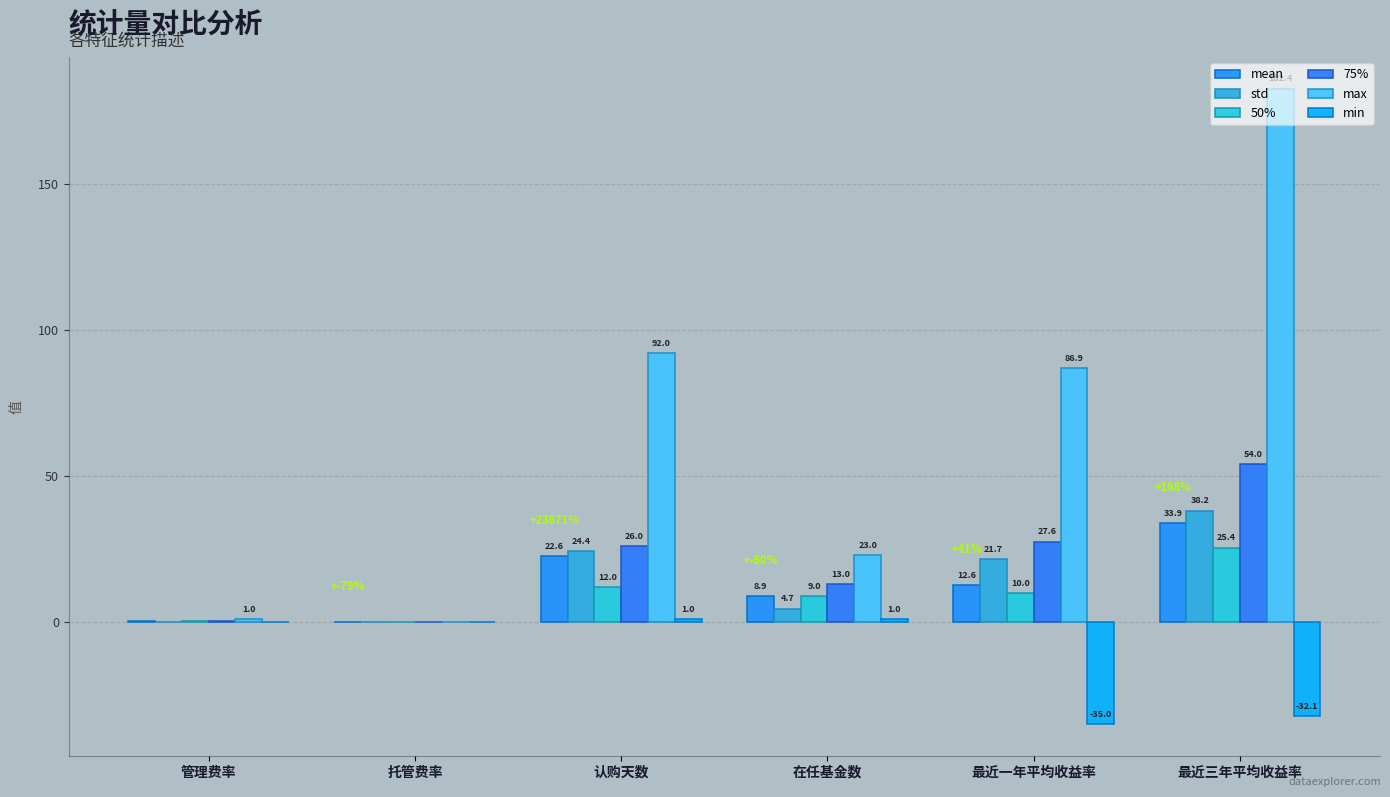

Reading left to right, what are all the values shown in this chart?

mean: 0.5	0.1	22.6	8.9	12.6	33.9
std: 0.1	0.0	24.4	4.7	21.7	38.2
50%: 0.5	0.1	12.0	9.0	10.0	25.4
75%: 0.5	0.1	26.0	13.0	27.6	54.0
max: 1.0	0.2	92.0	23.0	86.9	182.4
min: 0.1	0.1	1.0	1.0	-35.0	-32.1